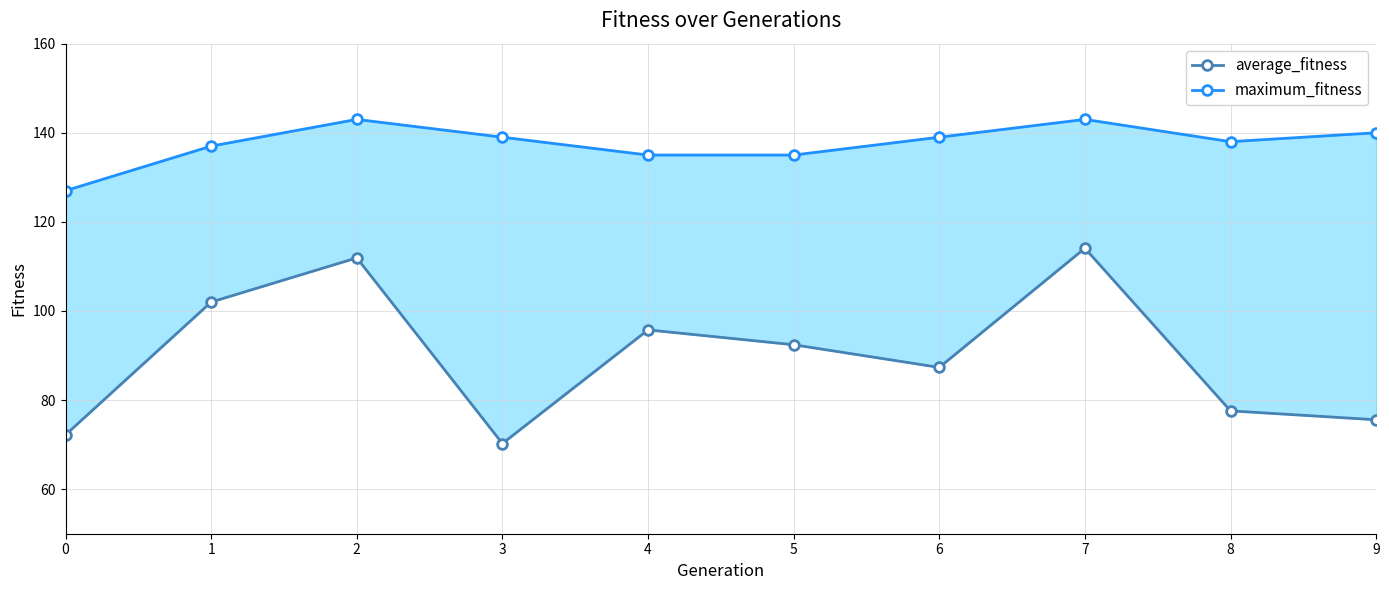

How many lines are shown in the chart?

2